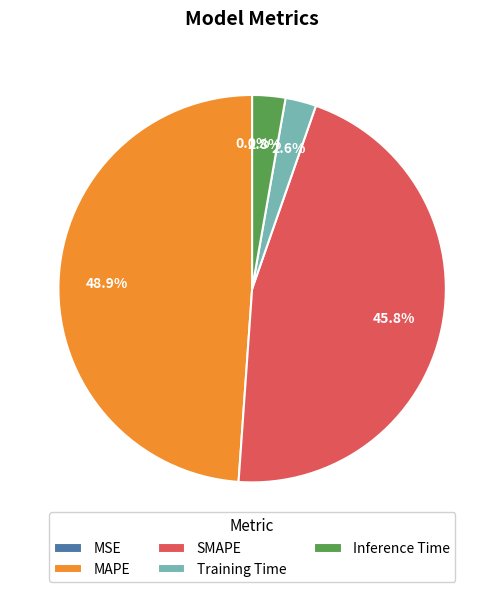

What percentage is NOT represented by Training Time?

97.4%